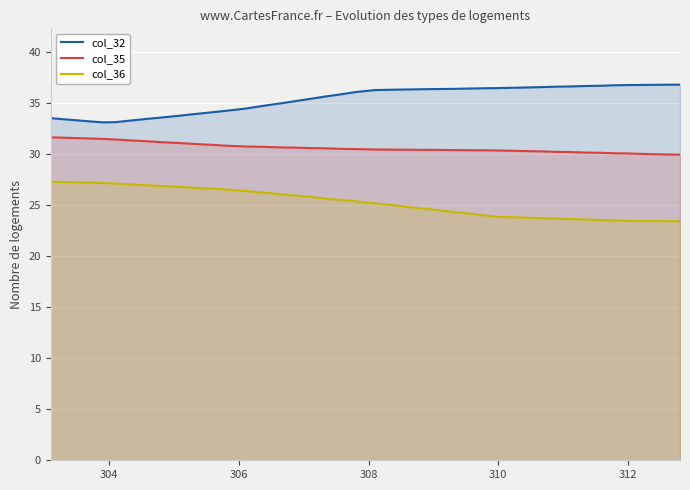

What is the total value across all series at 310?

90.6